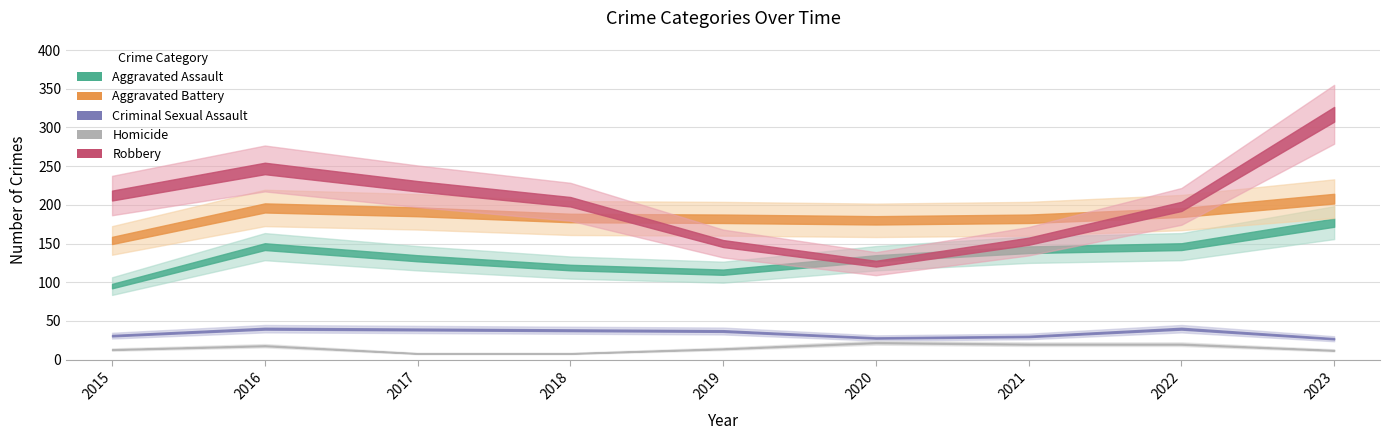

What is the highest value of the Aggravated Battery series?

208